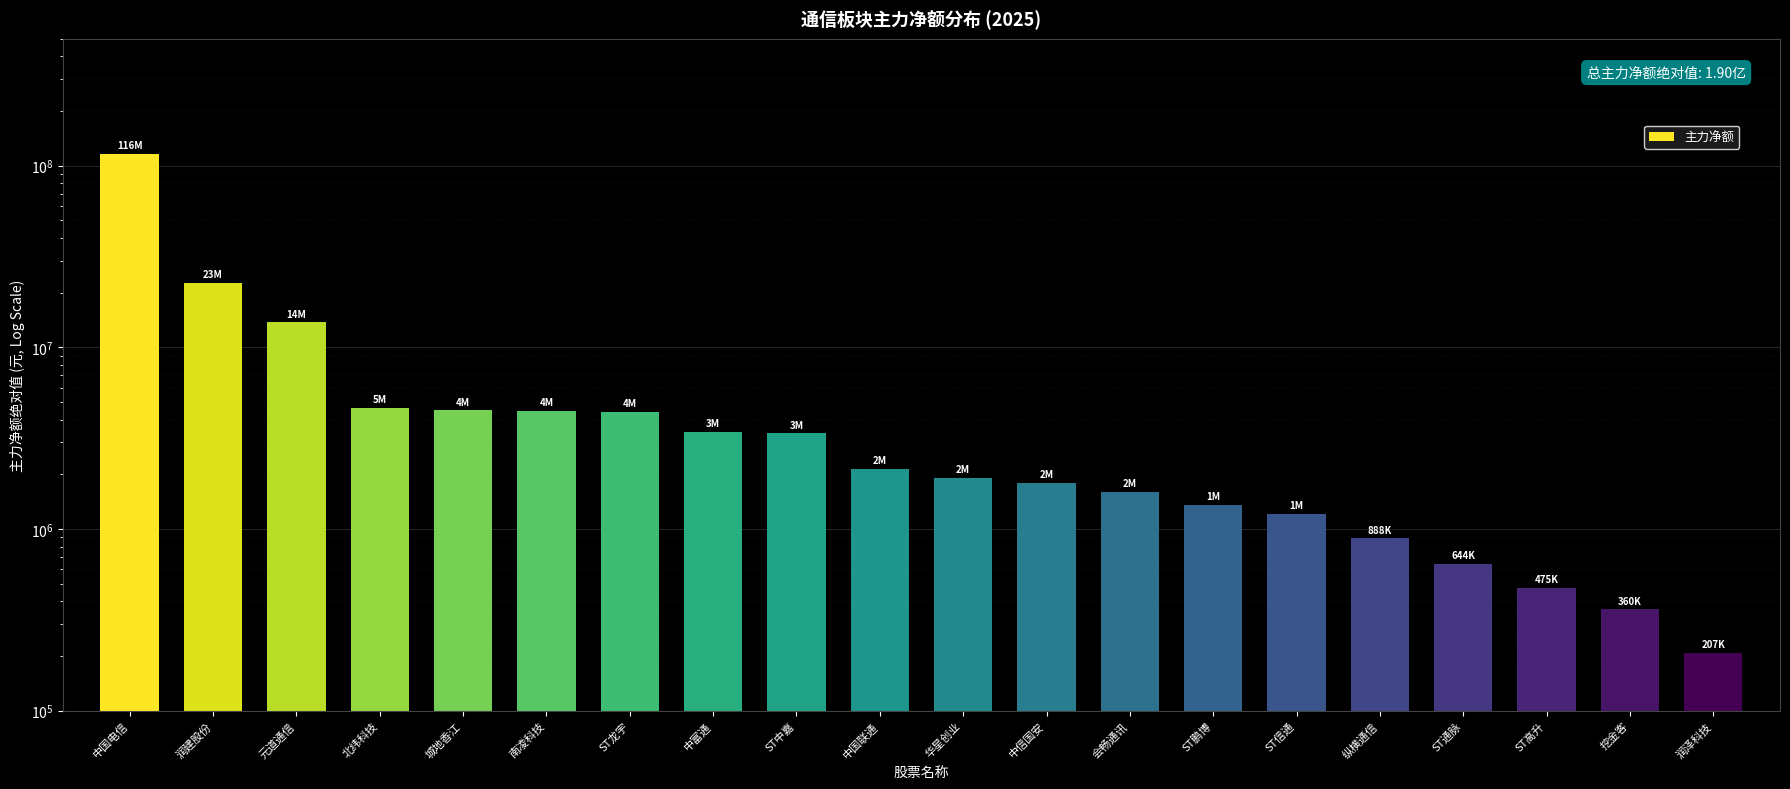

What is the value of the 14th bar from the left?

1354367